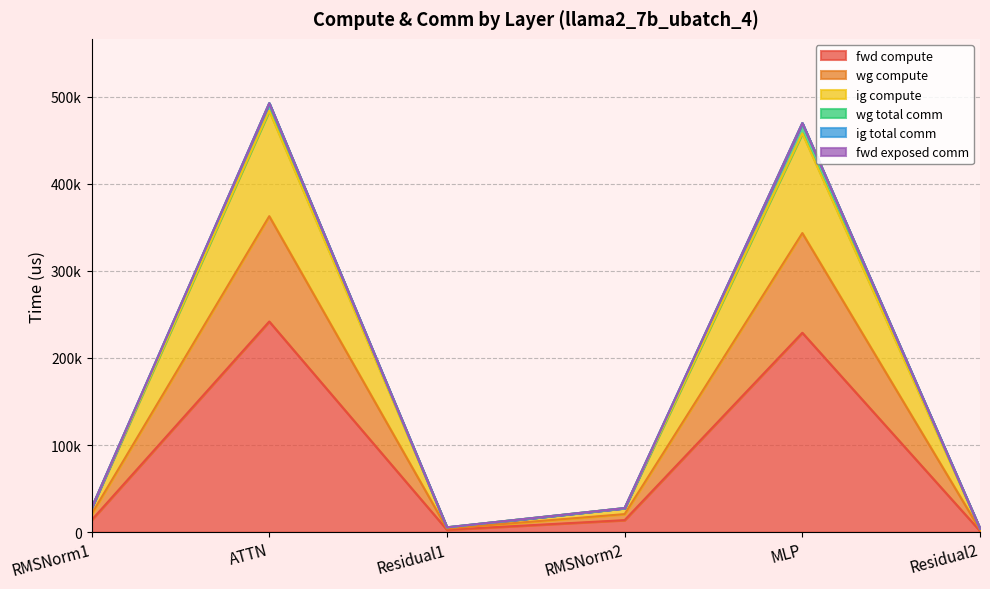

At which category does the chart reach its peak across all series?

ATTN